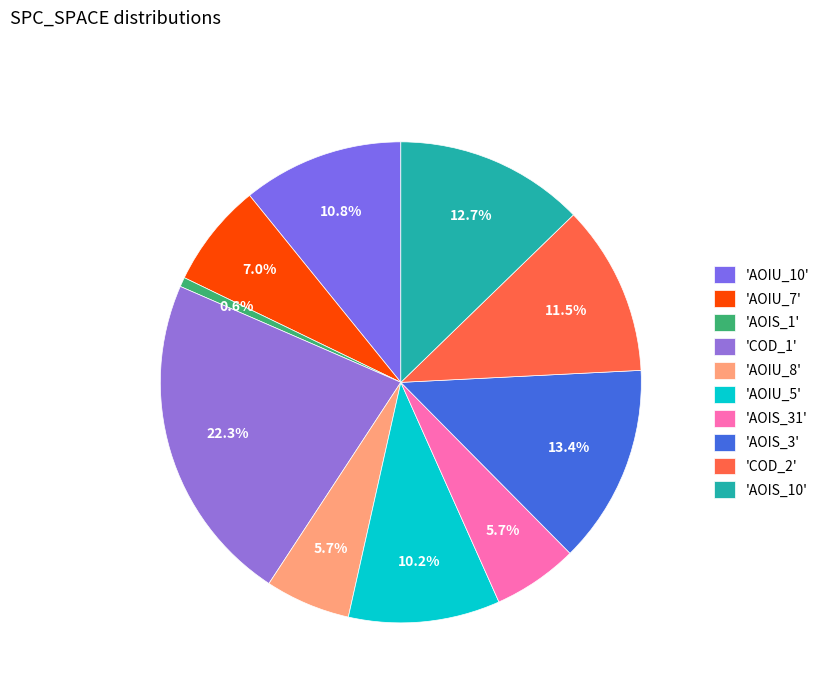

How many segments does this pie chart have?

10